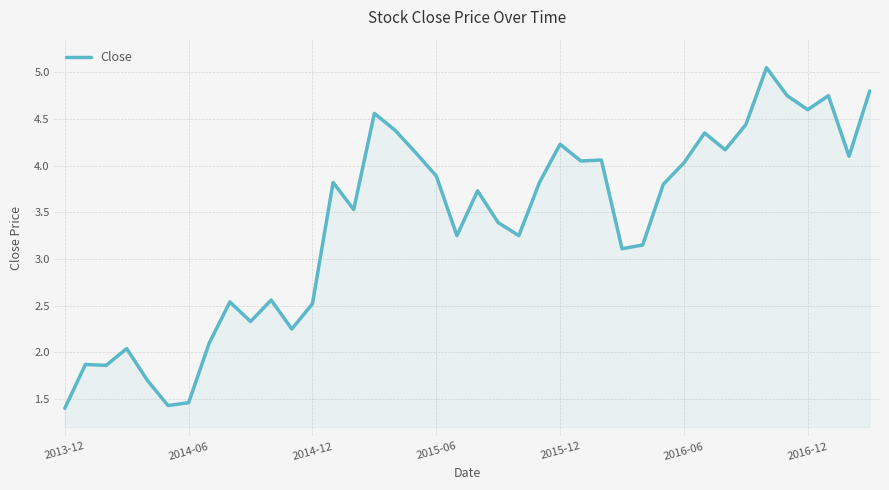

Is it true that the value at 2016-12 is 1.4?

False